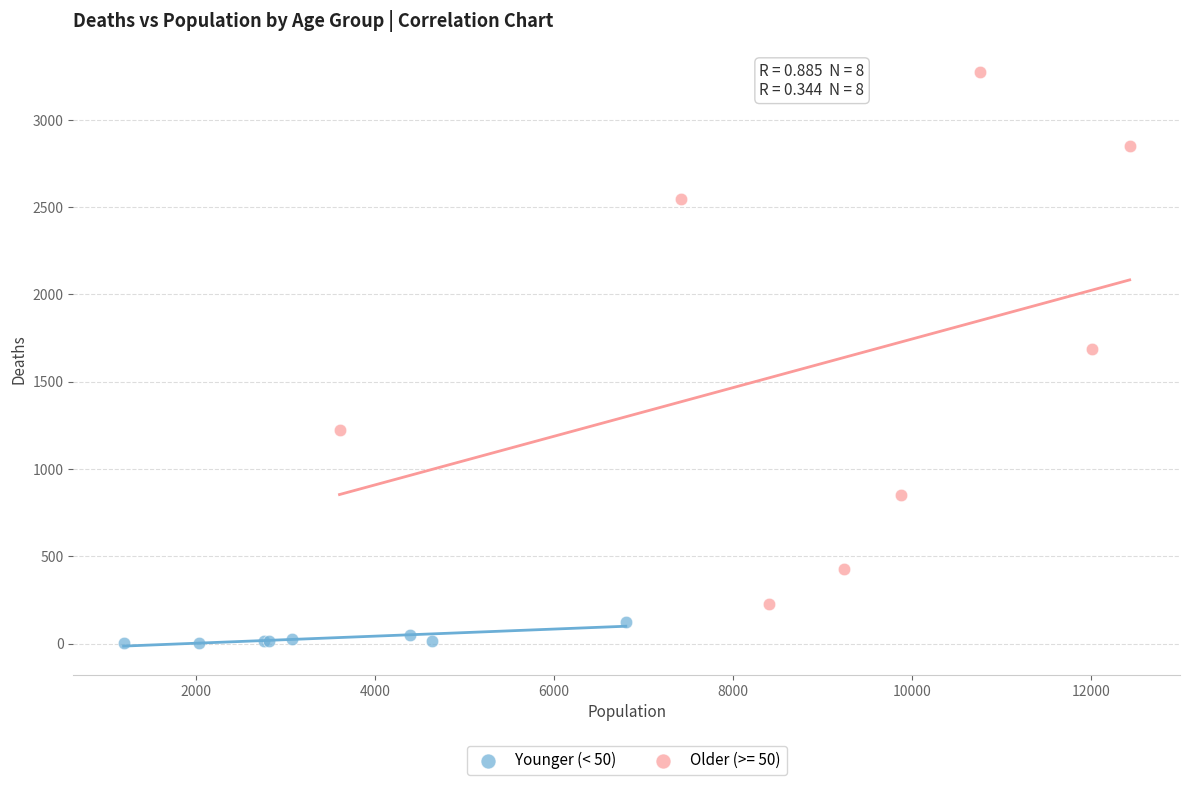

Which series reaches the minimum Y coordinate?

Younger (< 50)